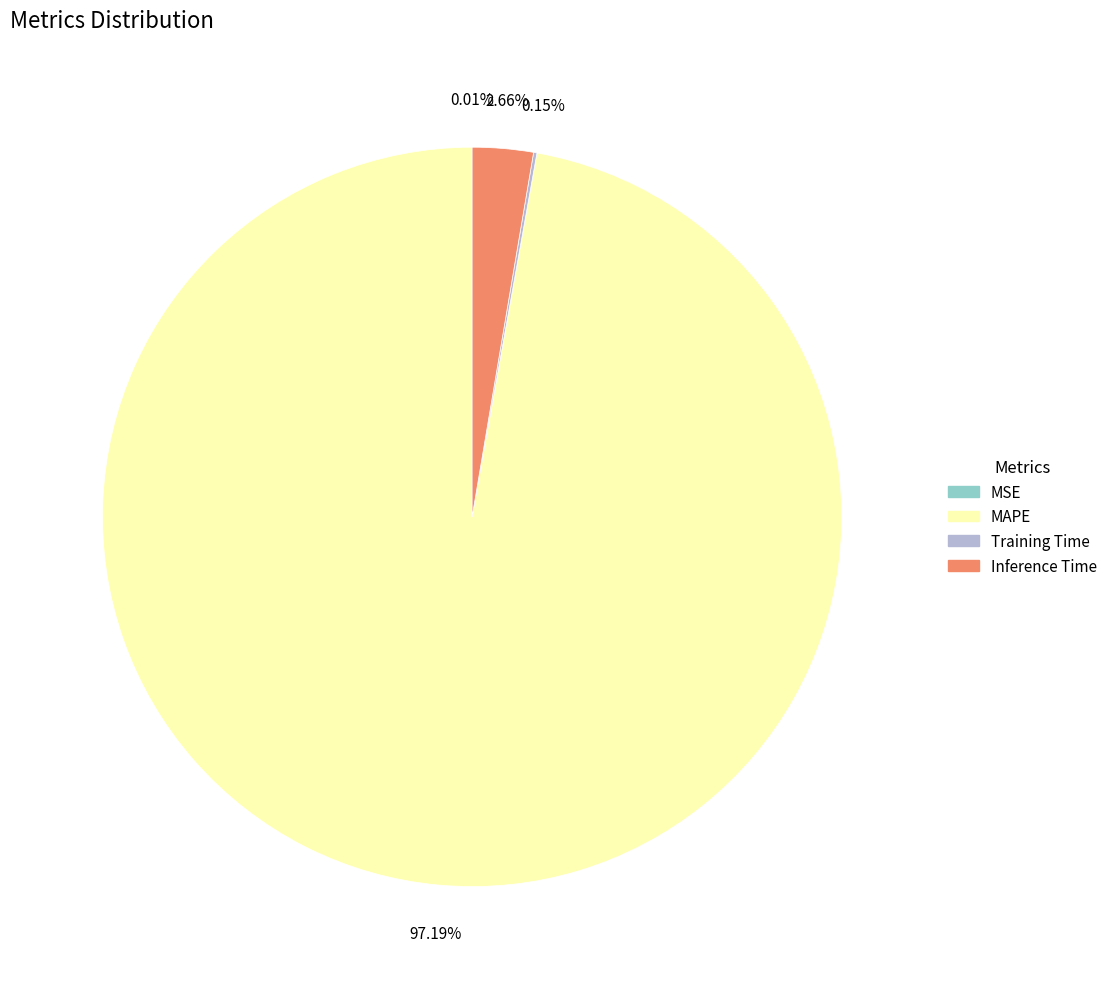

What percentage is the Inference Time slice, to the nearest percent?

3%